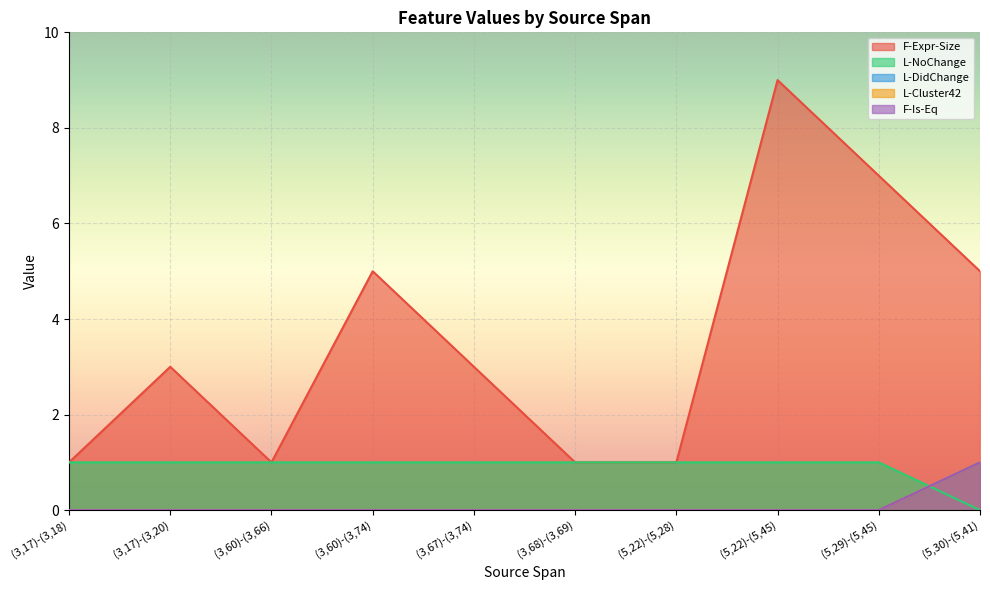

The value of L-DidChange at (3,17)-(3,20) is 0. True or false?

True